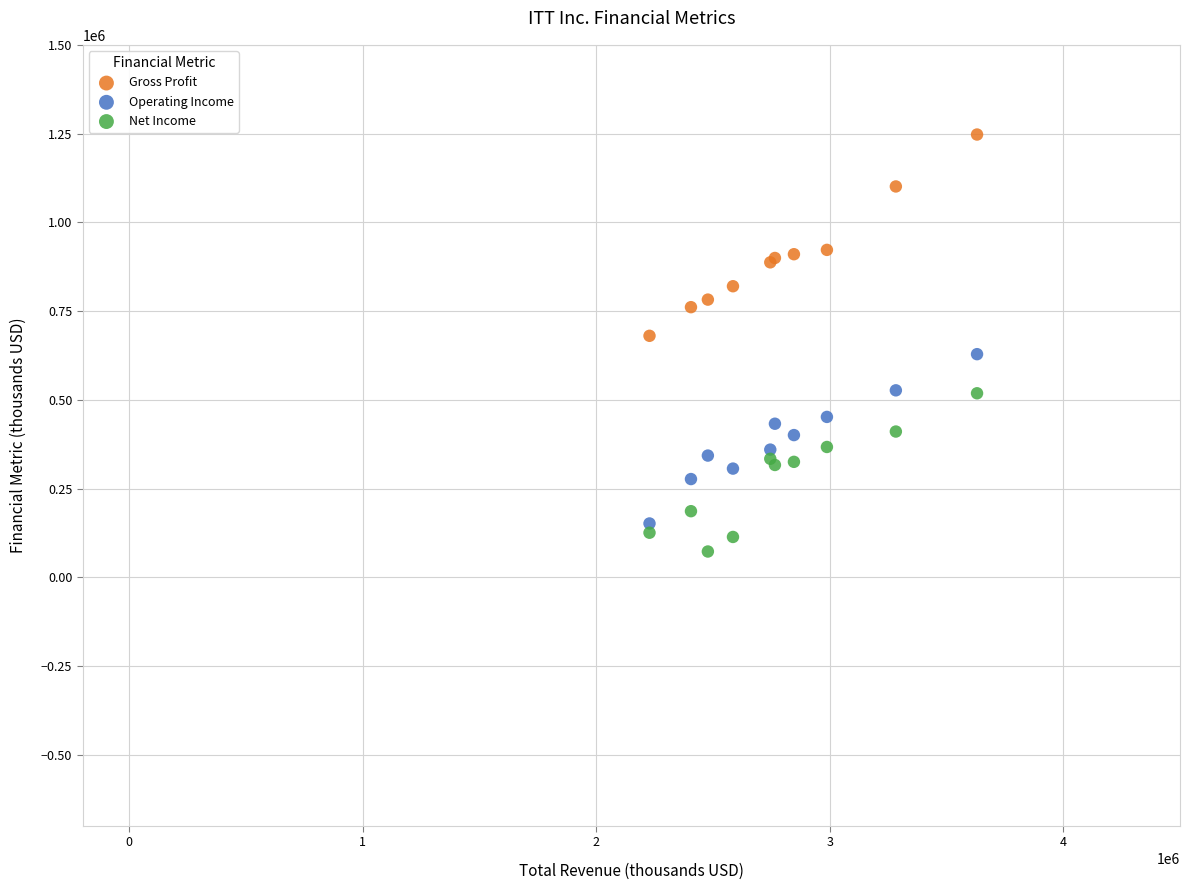

Which series has the widest spread of Y values?

Gross Profit